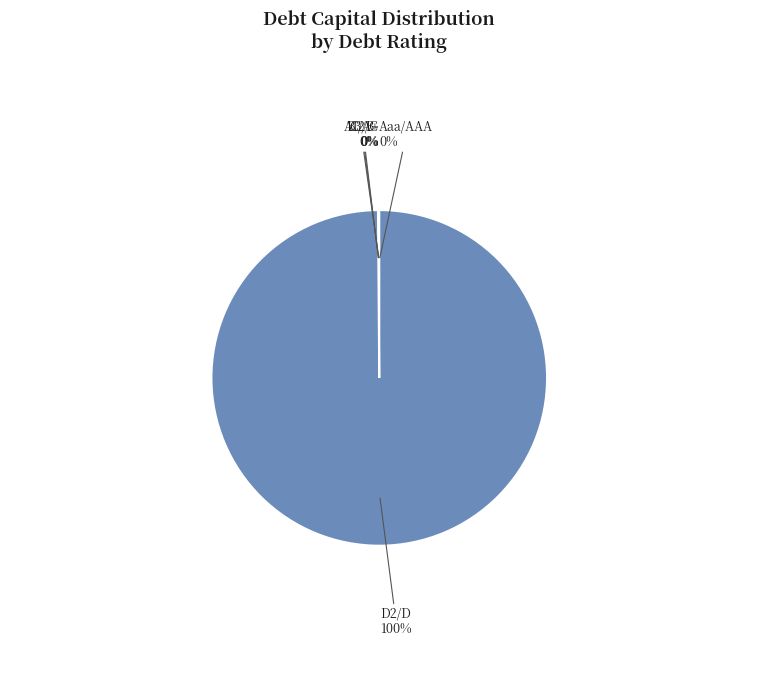

Is there a majority slice in this chart?

Yes